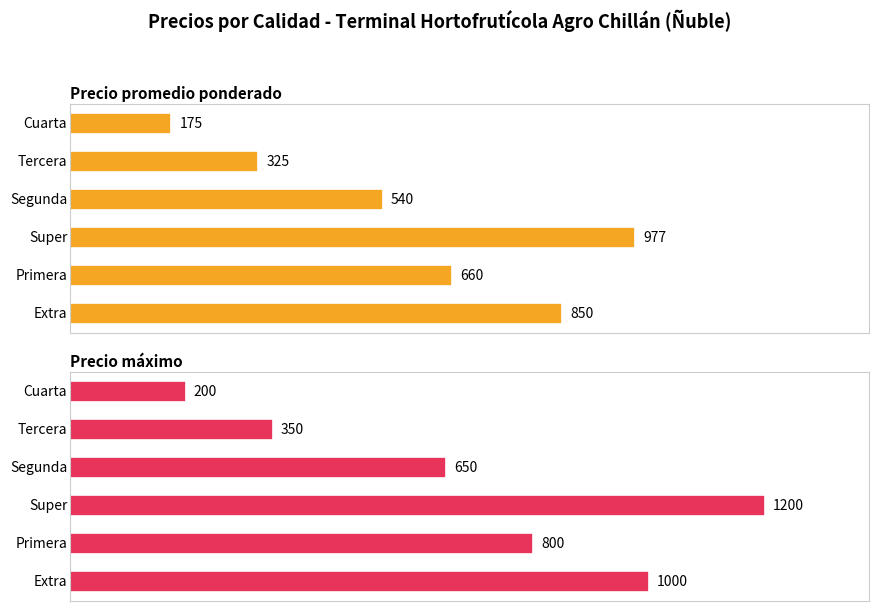

Reading right to left, transcribe all the data shown in this chart.

Precio promedio ponderado: 5=175	4=325	3=540	2=977	1=660	0=850
Precio máximo: 5=200	4=350	3=650	2=1200	1=800	0=1000